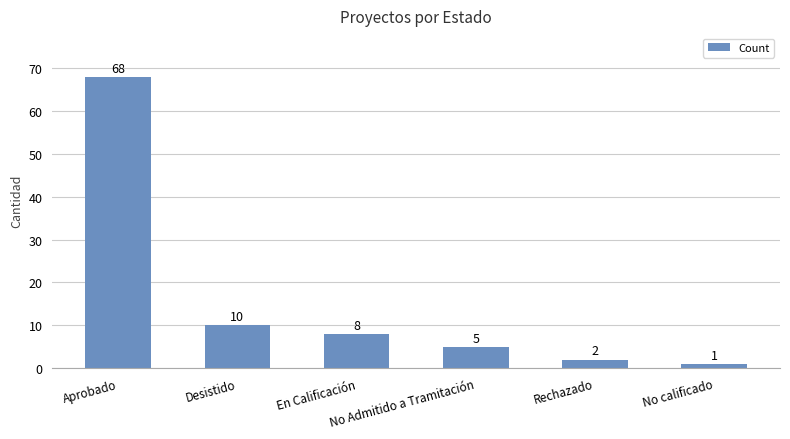

What is the approximate value at Aprobado, to the nearest 5?

70